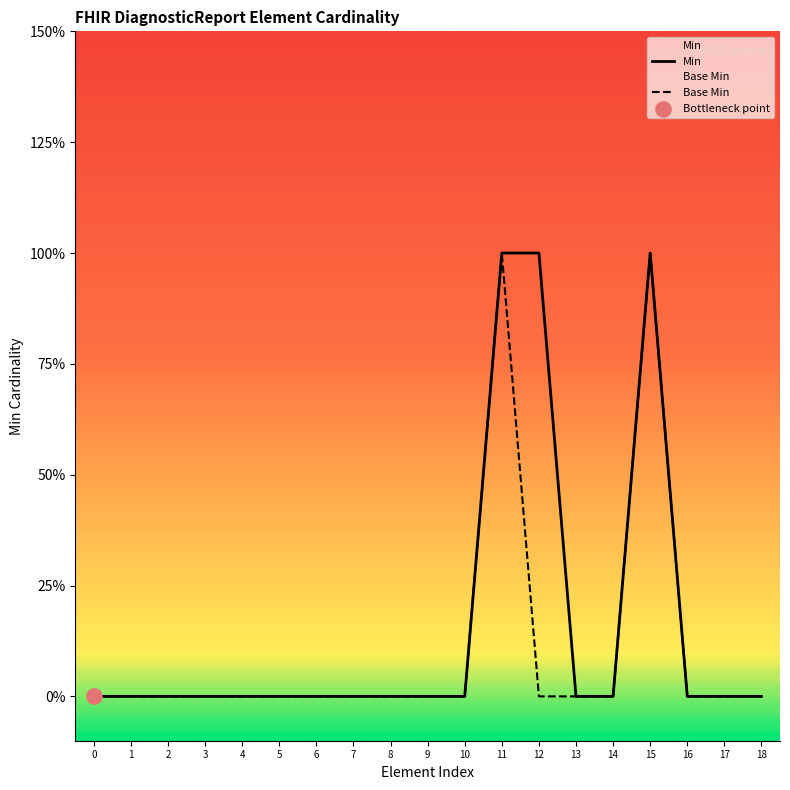

Is the value of Min at 11 greater than the value of Base Min at 18?

Yes